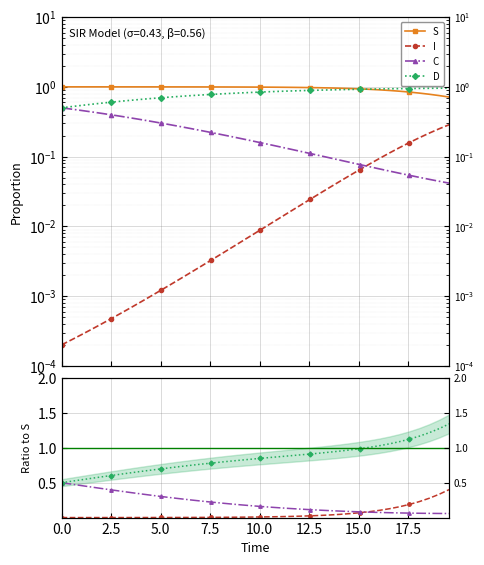

Which series has the widest spread of values?

D